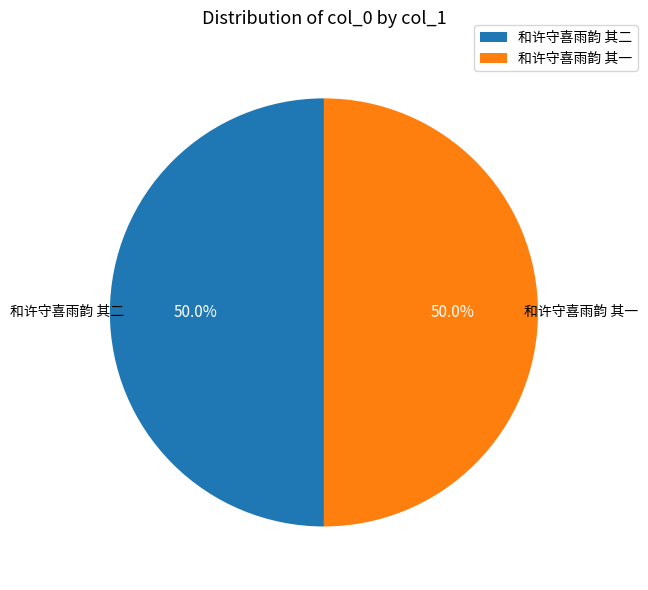

Is the sum of 和许守喜雨韵 其二 and 和许守喜雨韵 其一 greater than half?

Yes